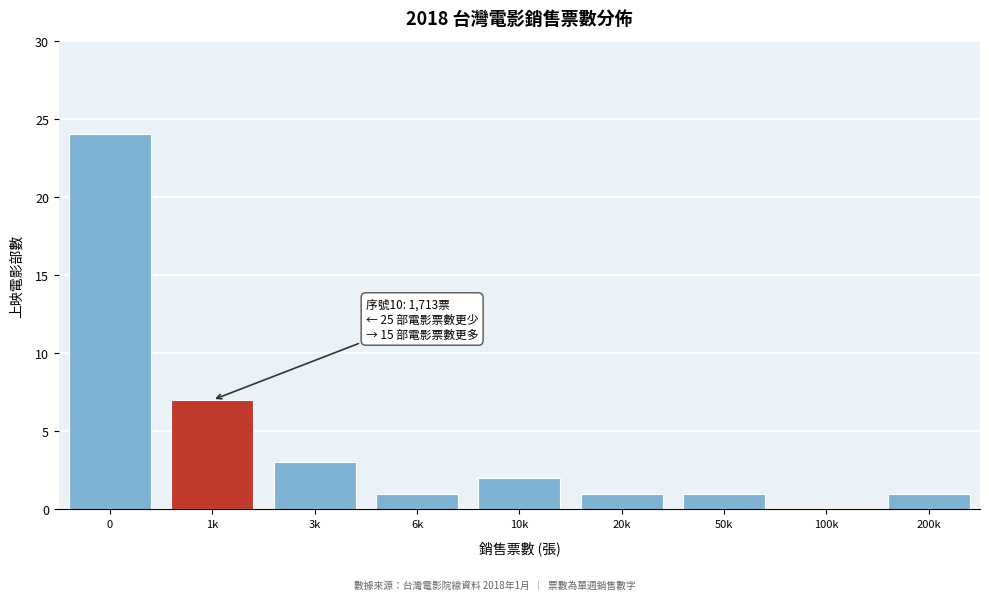

Reading left to right, transcribe all the data shown in this chart.

0=24	1k=7	3k=3	6k=1	10k=2	20k=1	50k=1	100k=0	200k=1